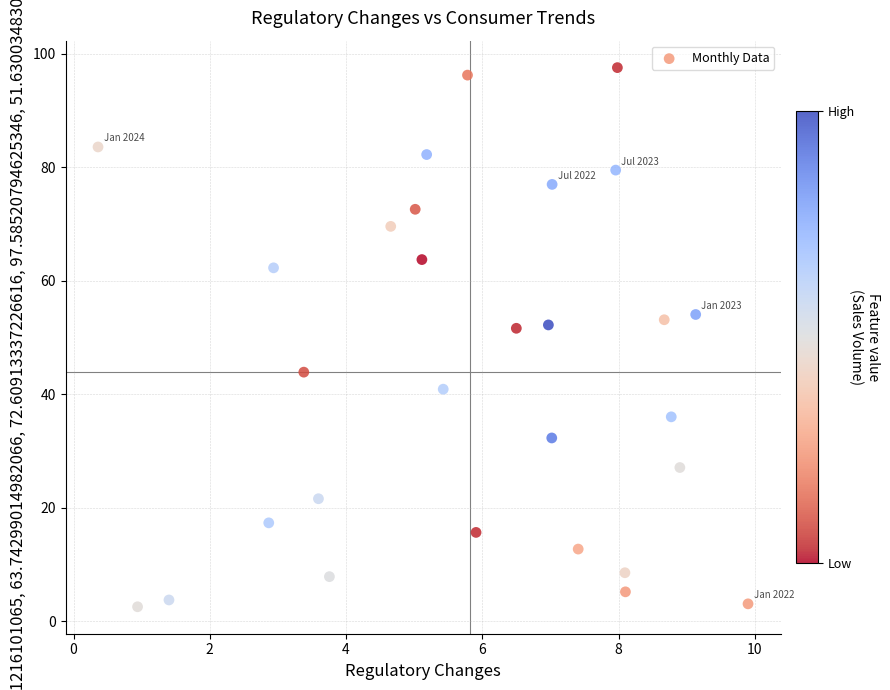

What is the range of X values (max minus min)?

9.5